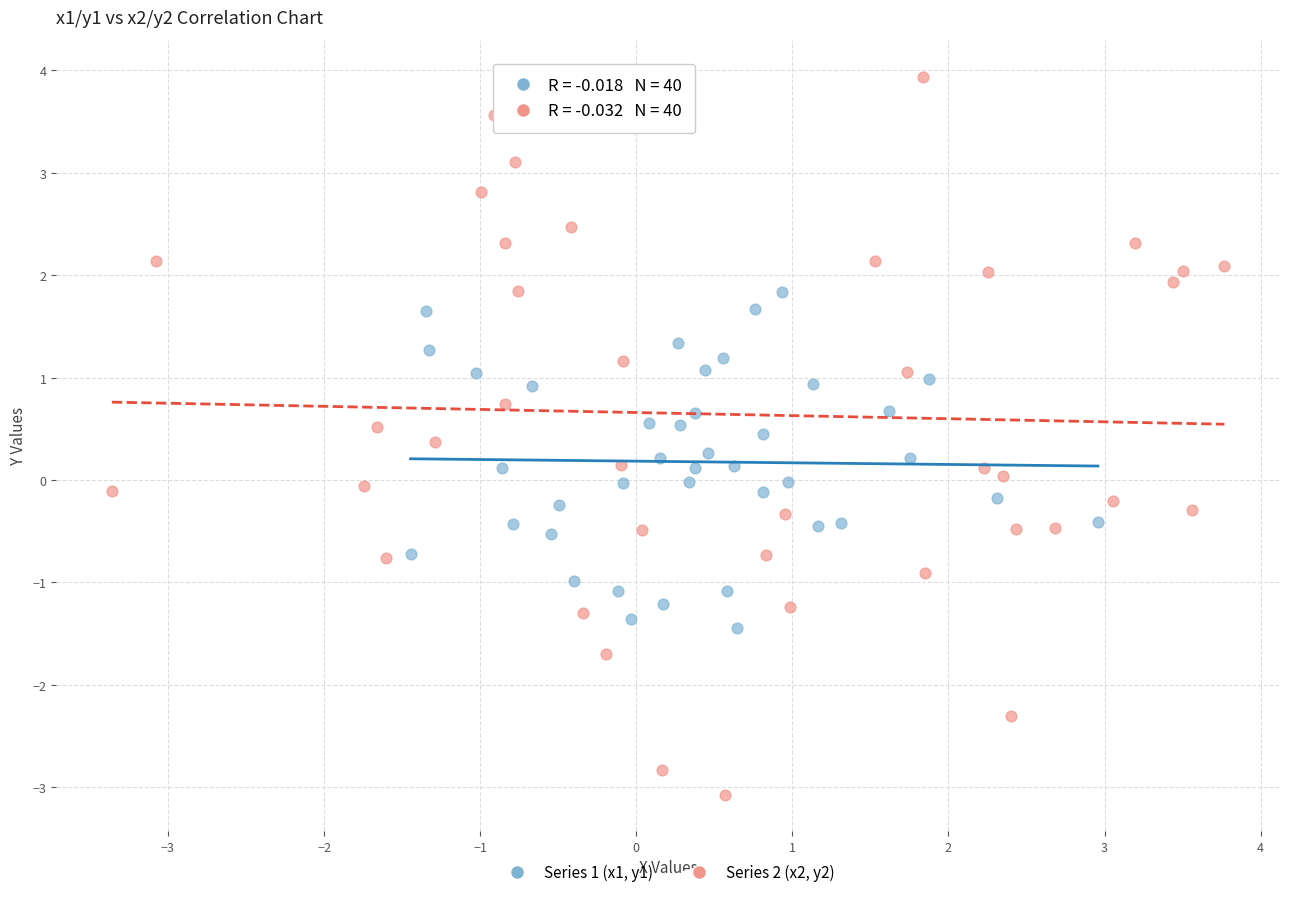

Which series contains the lowest Y value?

Series 2 (x2, y2)